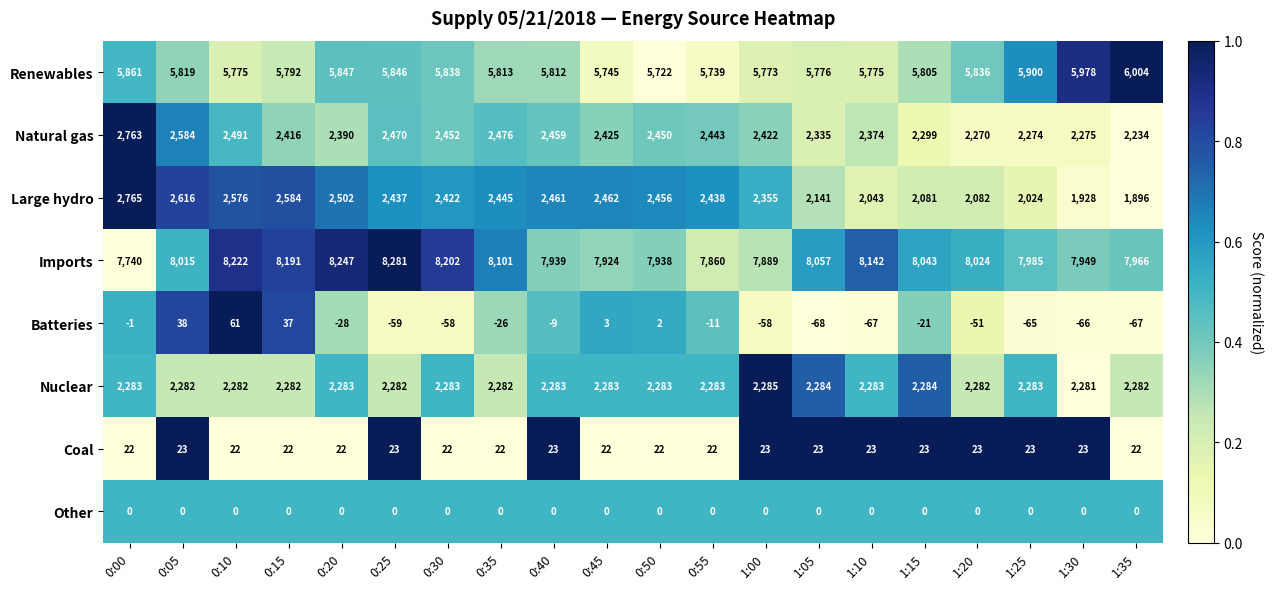

What is the difference between the maximum and minimum values in the Large hydro series?

869